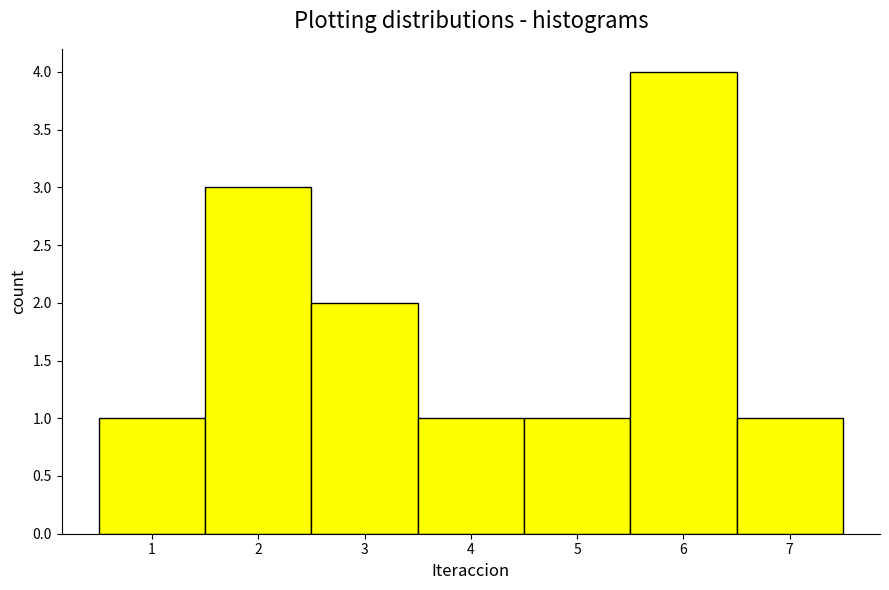

Reading left to right, transcribe this chart: for each bar, give the range it covers on the x-axis and its height. The values are not printed on the chart, so give them approximately, as read against the axis.

0.5 to 1.5: 1
1.5 to 2.5: 3
2.5 to 3.5: 2
3.5 to 4.5: 1
4.5 to 5.5: 1
5.5 to 6.5: 4
6.5 to 7.5: 1